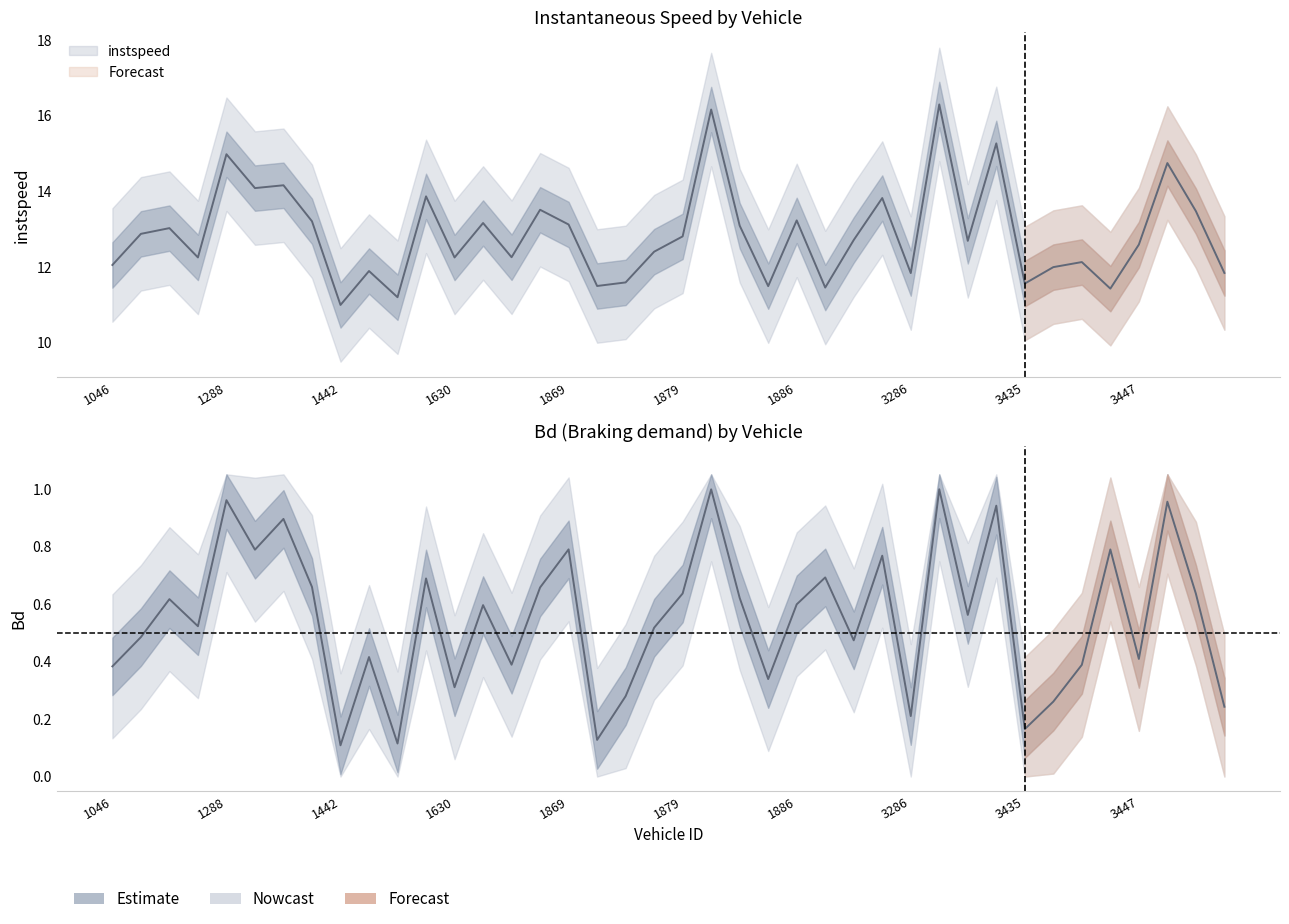

Which category has the lowest value in the instspeed series?

1442